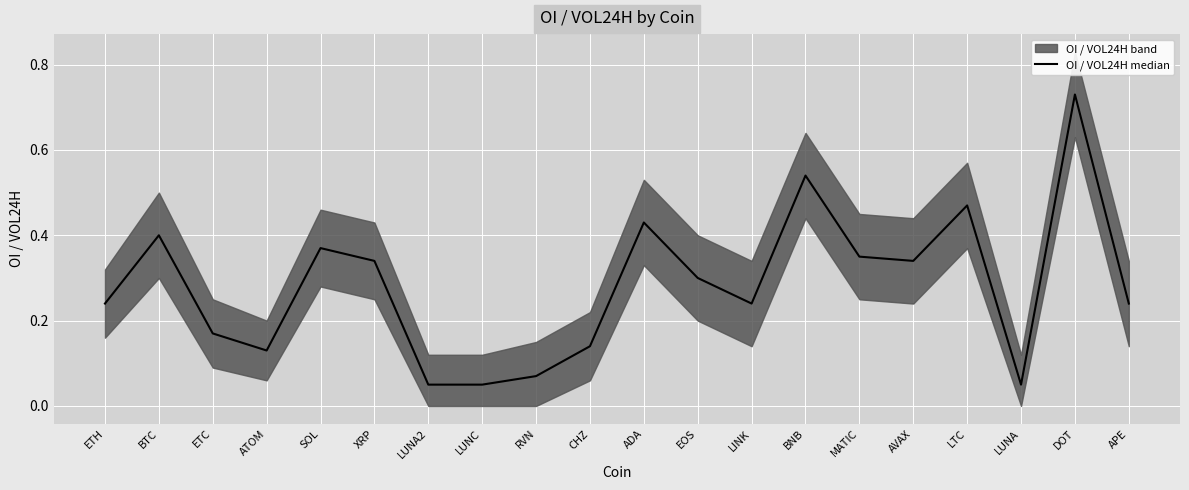

What is the label of the 2nd point from the left?

BTC